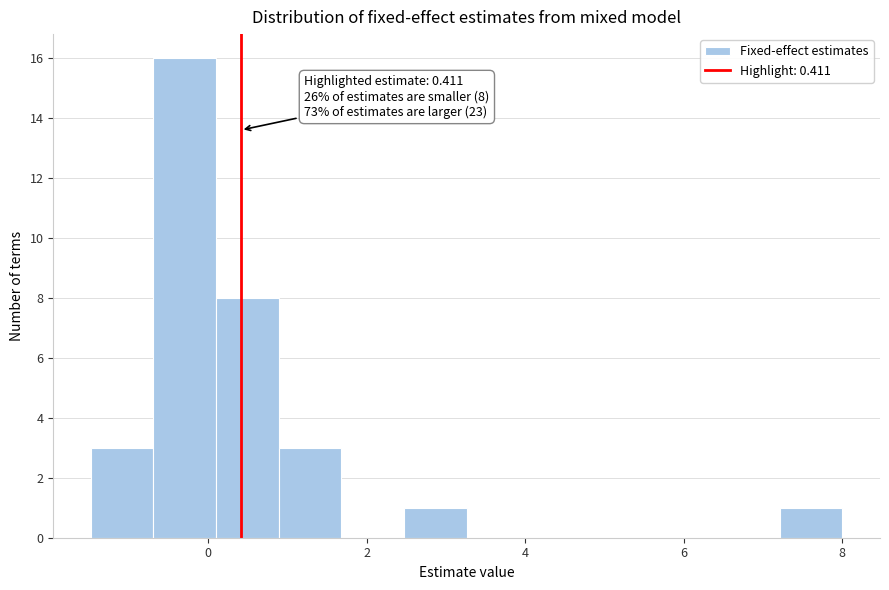

Read against the x-axis, roughly where is the centre of the tallest bar?

-0.2